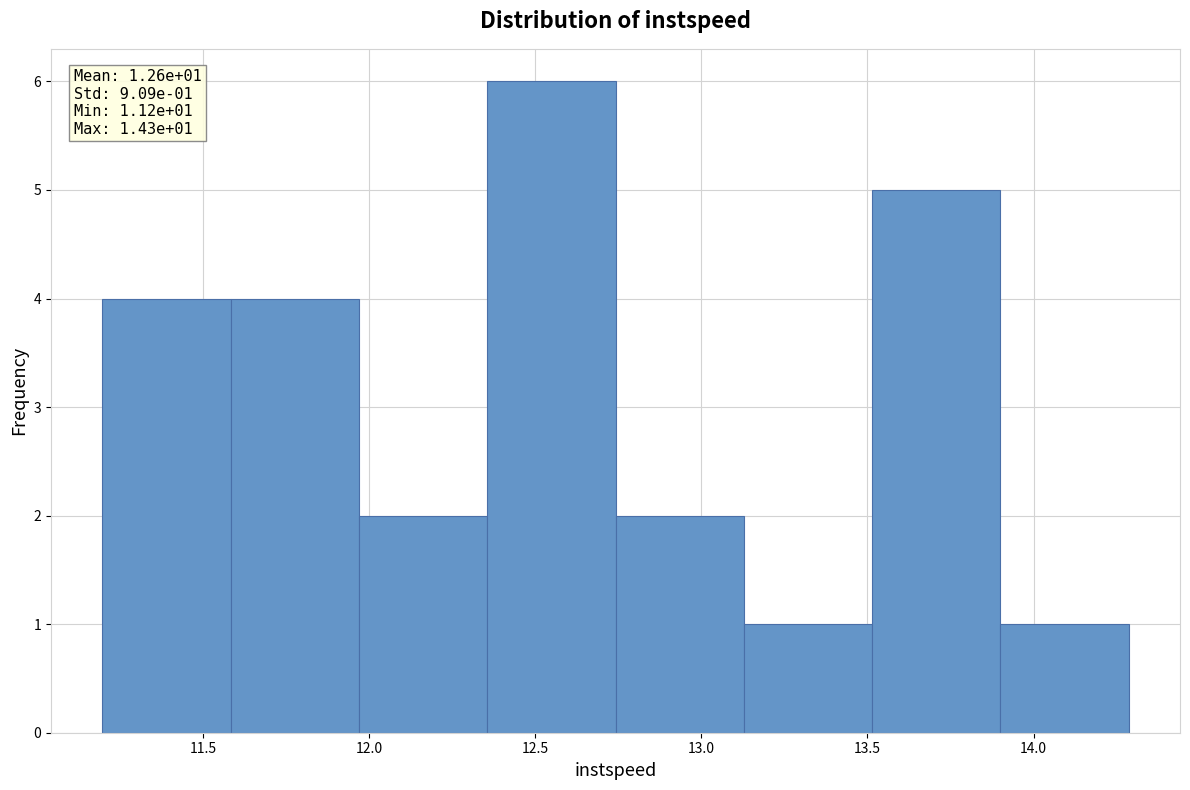

Over which range of the x-axis is the bar tallest?

12.35 to 12.75